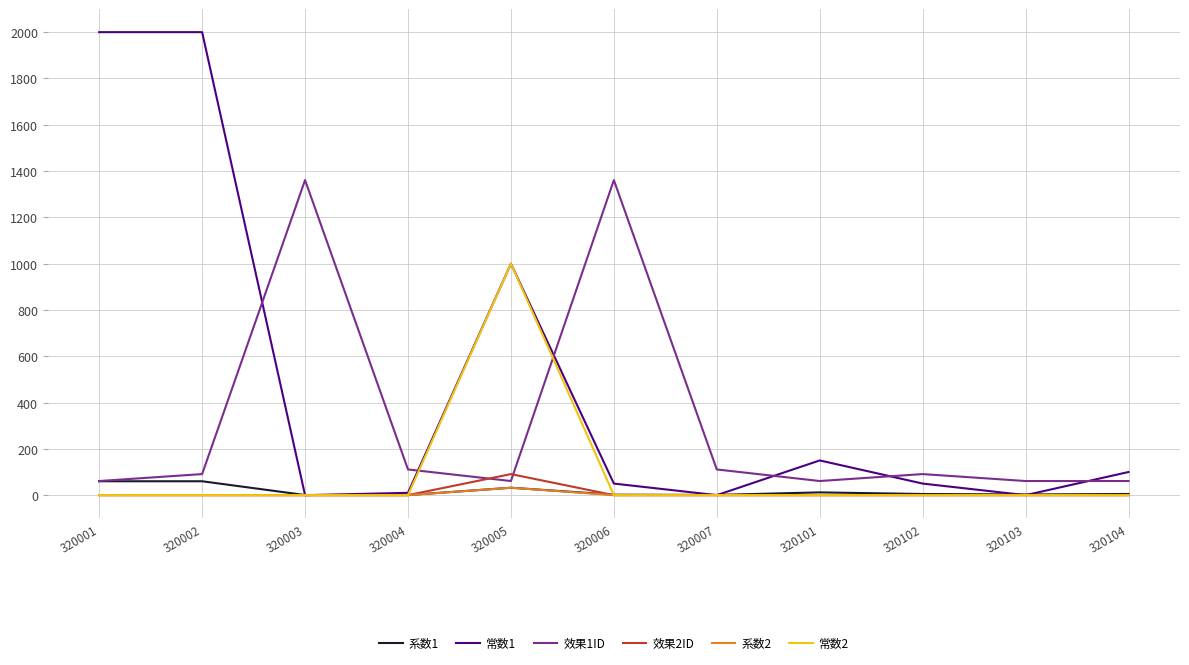

After their last crossing, which series has the higher values: 效果1ID or 效果2ID?

效果1ID